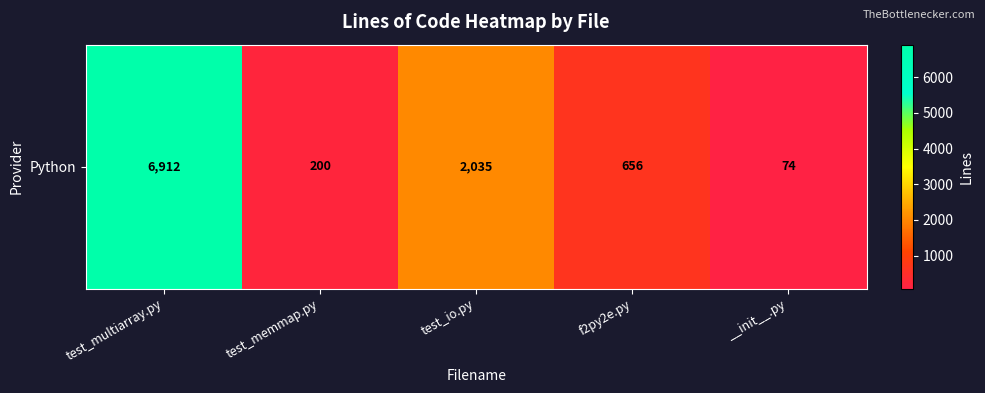

What is the average value?

1975